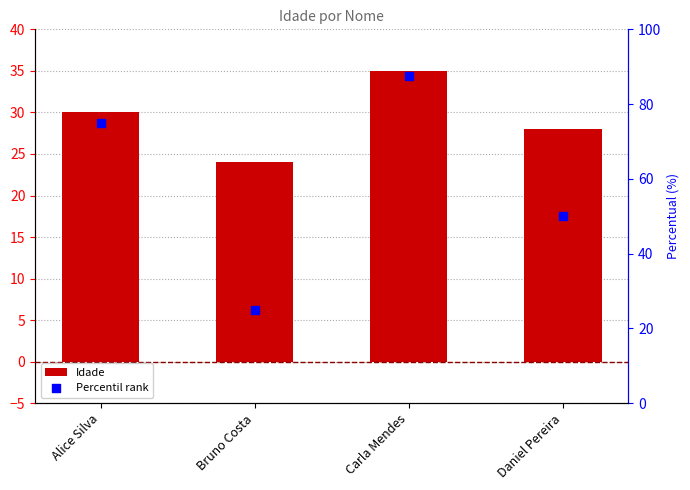

Which series reaches the maximum Y coordinate?

Percentil rank